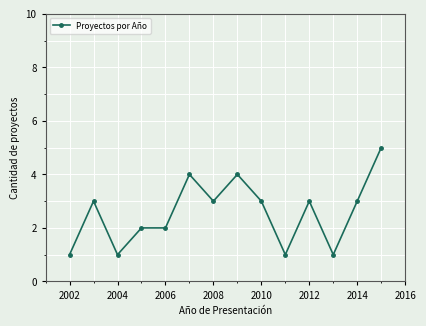

True or false: the data has more than 2 interior local peaks.

True